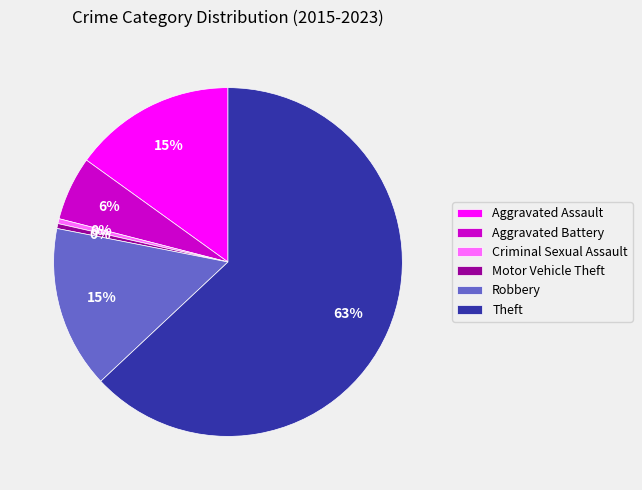

Is it true that Aggravated Assault is 1% of the pie?

False